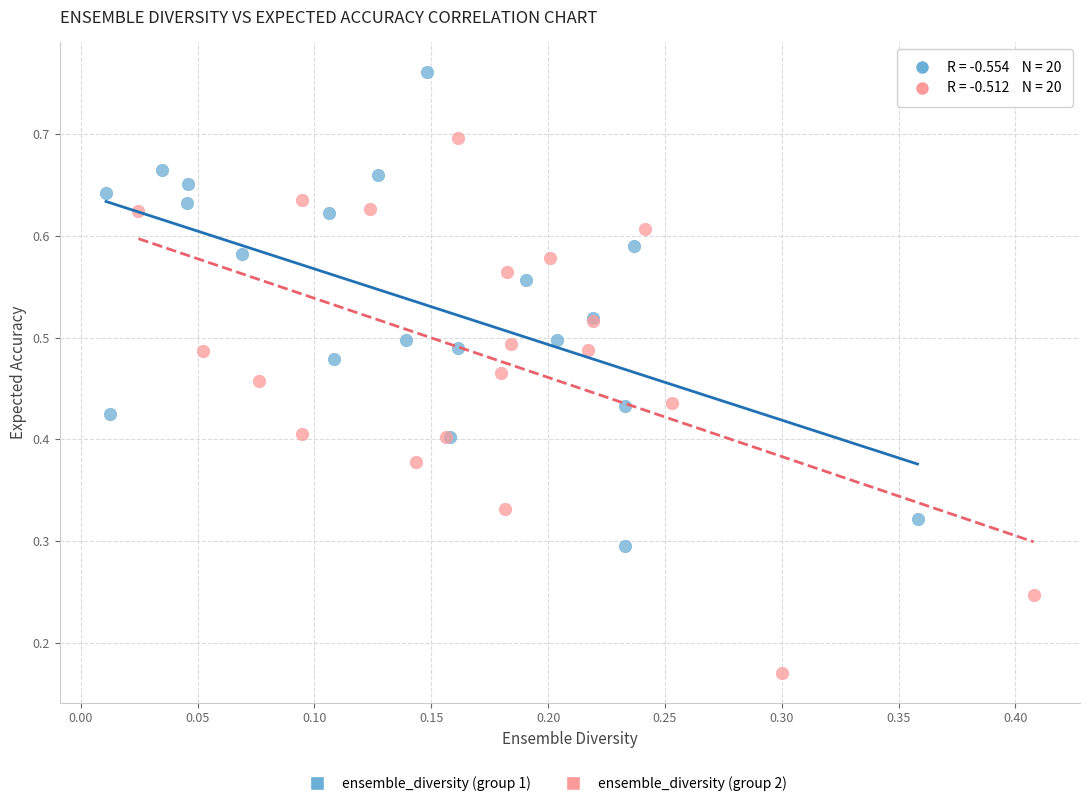

Which series reaches the minimum Y coordinate?

ensemble_diversity (group 2)